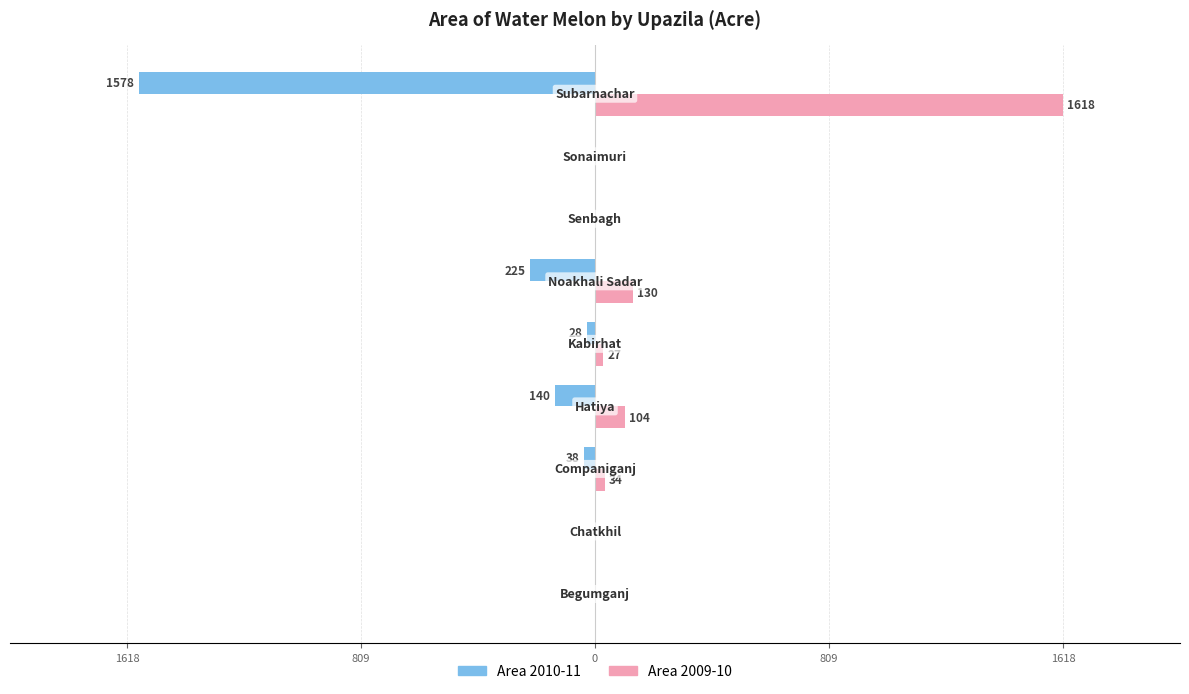

What are all the series names shown in the legend?

Area 2010-11, Area 2009-10